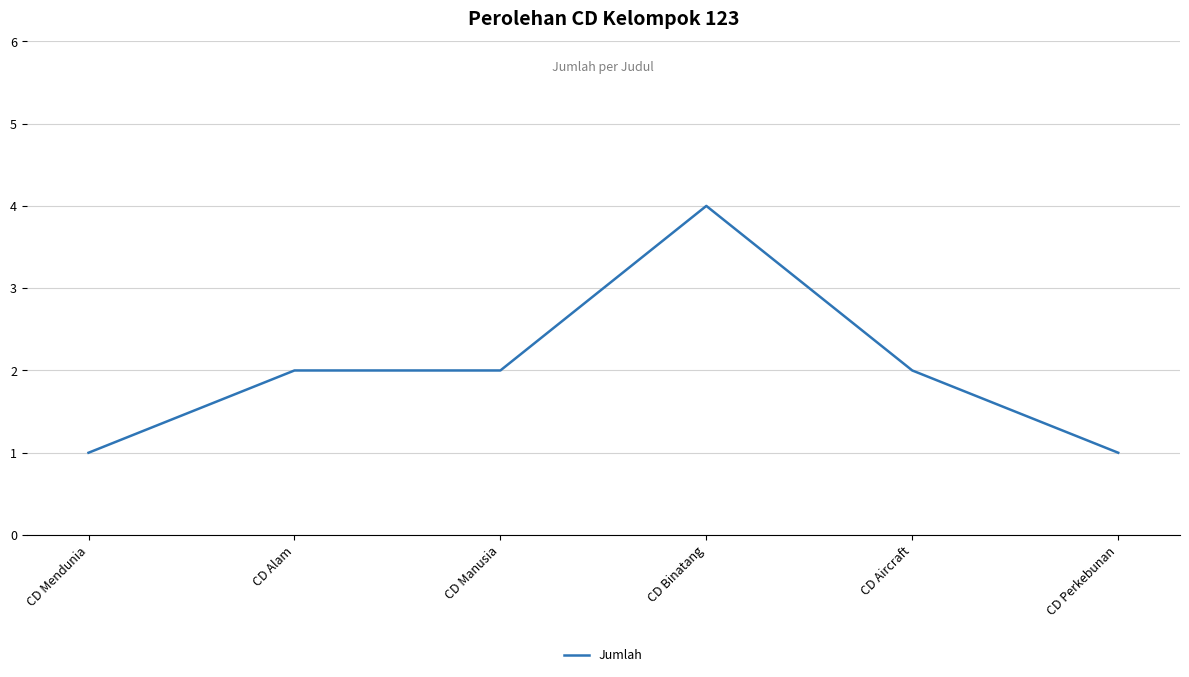

What is the greatest value displayed?

4